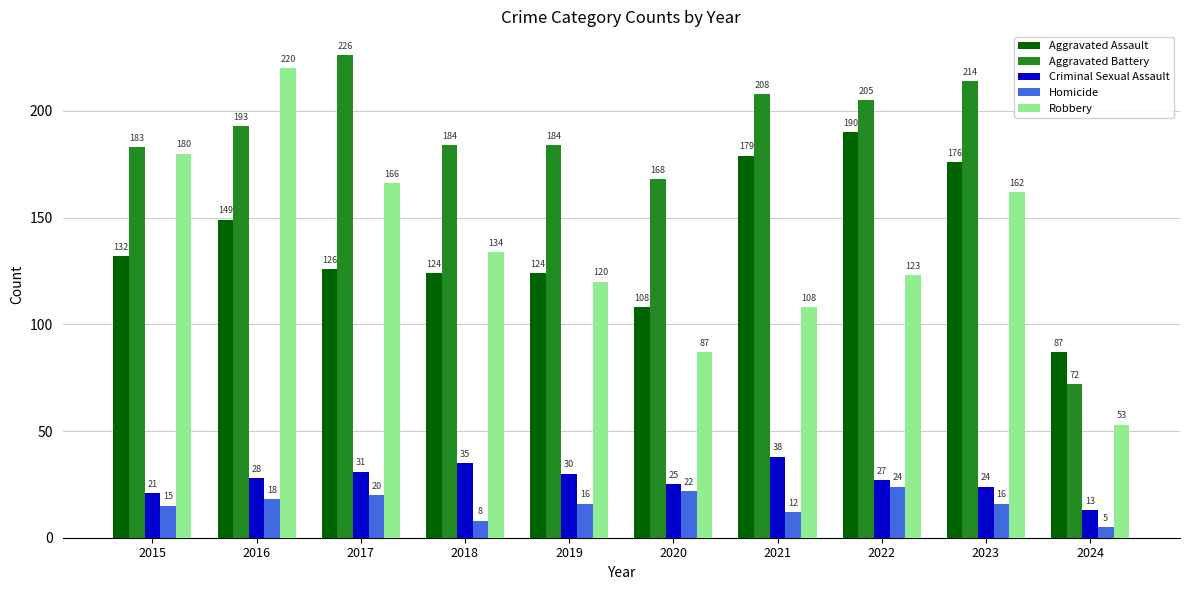

Read the Aggravated Battery value at 2019.

184